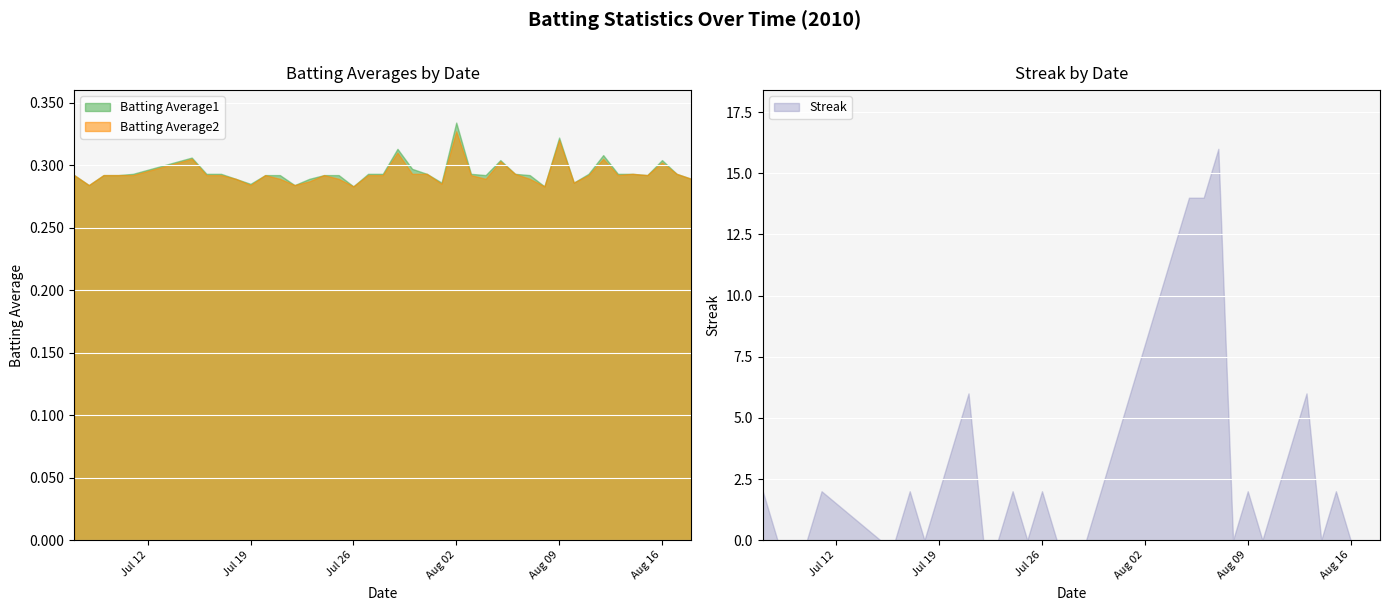

What is the difference between the highest and lowest values at 2010-07-23?

0.3